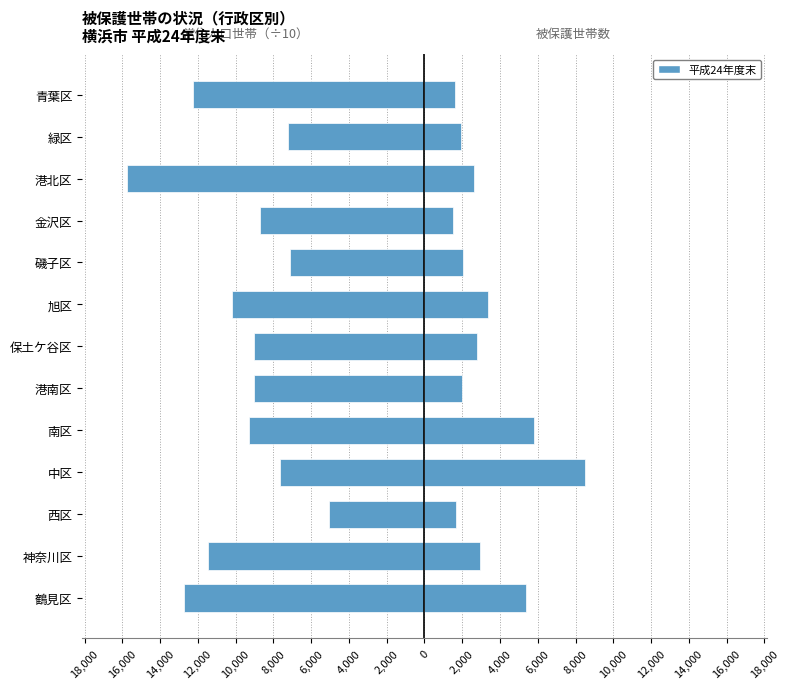

Reading left to right, list all the values displayed in this chart.

世帯（常住人口）÷10: -12723.1	-11465.7	-5045.2	-7668.4	-9306.8	-9023.6	-9031.9	-10201.3	-7113.1	-8711.6	-15766.7	-7235.5	-12271.9
被保護世帯数: 5399.0	2945.0	1647.0	8508.0	5777.0	1984.0	2763.0	3371.0	2042.0	1507.0	2630.0	1936.0	1634.0